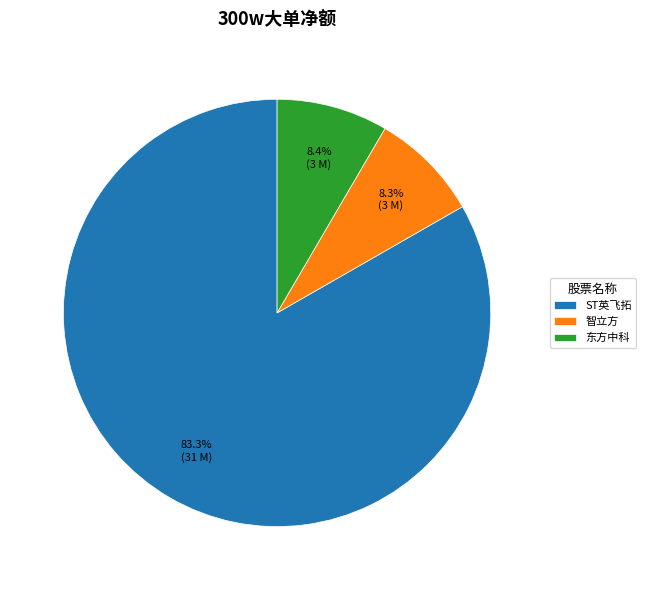

Between 智立方 and ST英飞拓, which is larger?

ST英飞拓